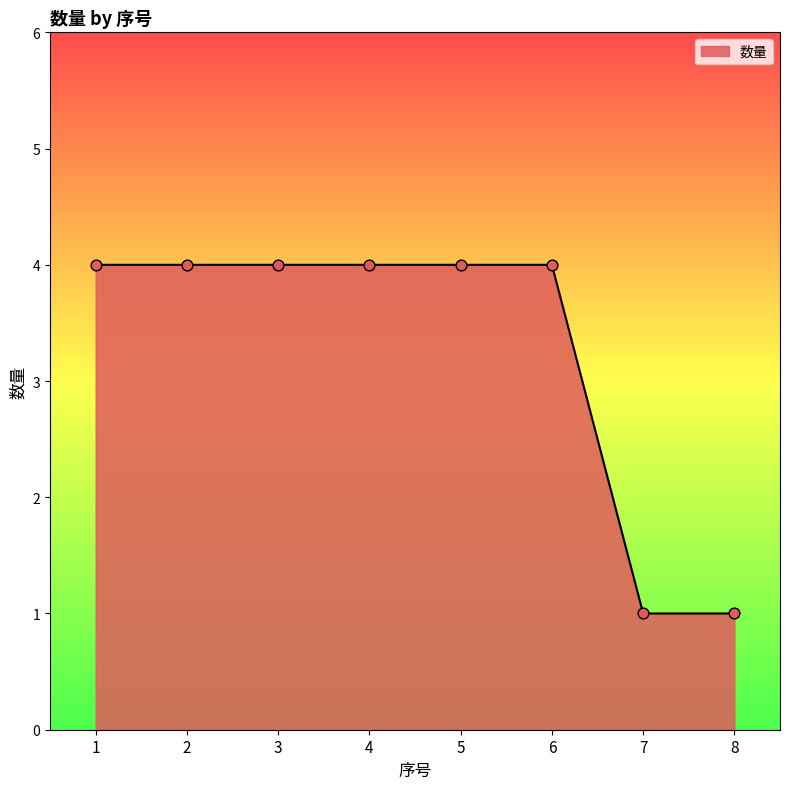

What is the change in value from 4 to 7?

-3